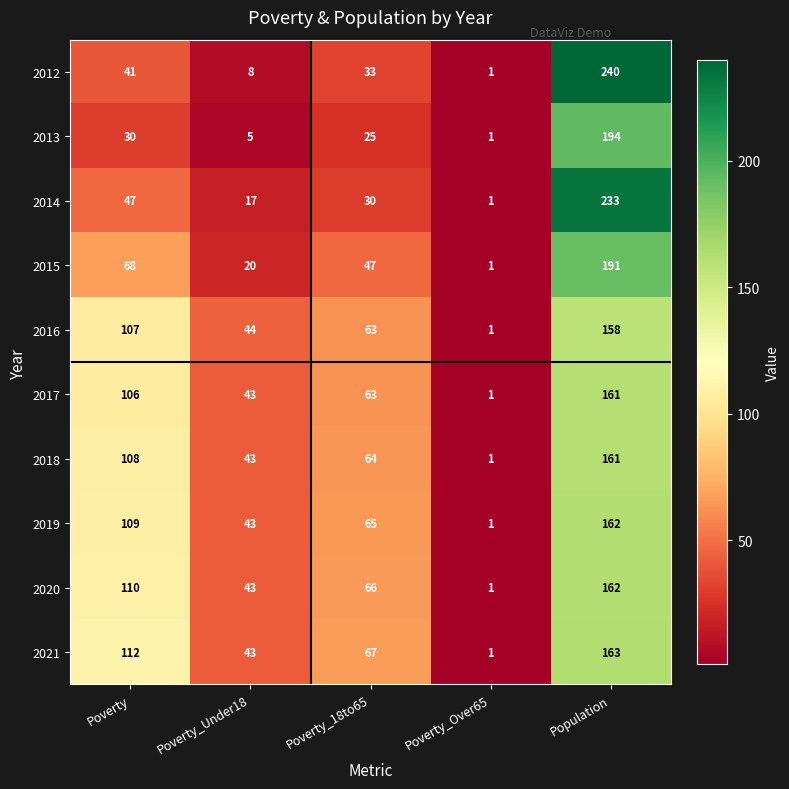

The 2021 series shows 43 at Poverty_Under18. True or false?

True